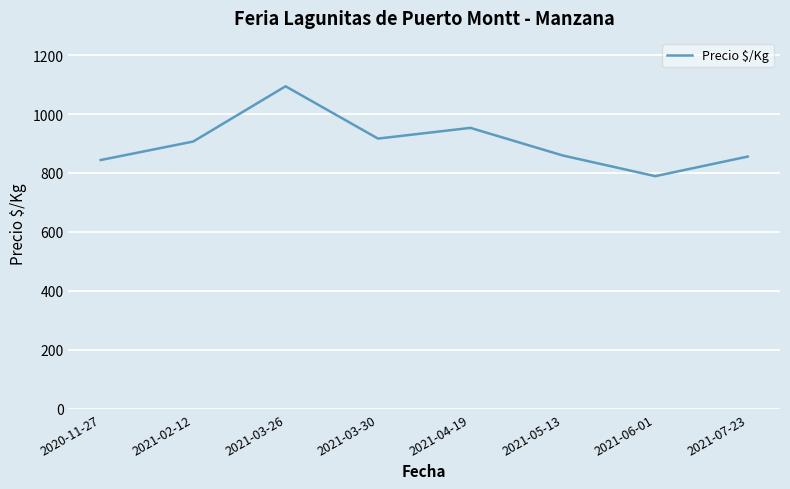

How many interior local peaks (higher than both neighbors) does the data have?

2